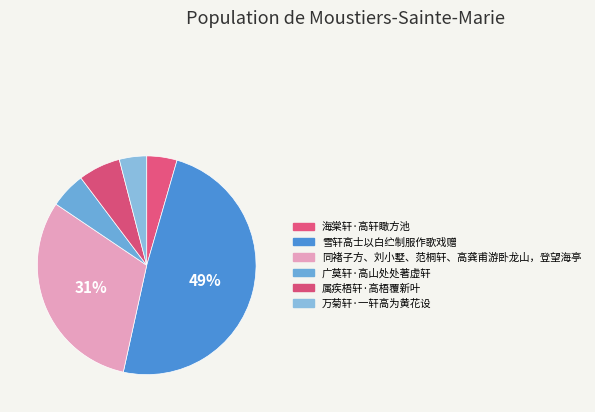

To the nearest percent, what is the difference between the 广莫轩·高山处处著虚轩 and 万菊轩·一轩高为黄花设 slice percentages?

1%